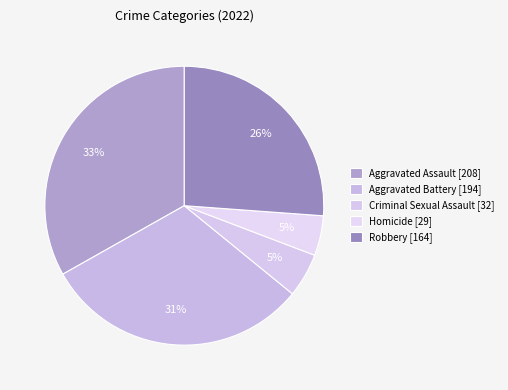

How many segments does this pie chart have?

5